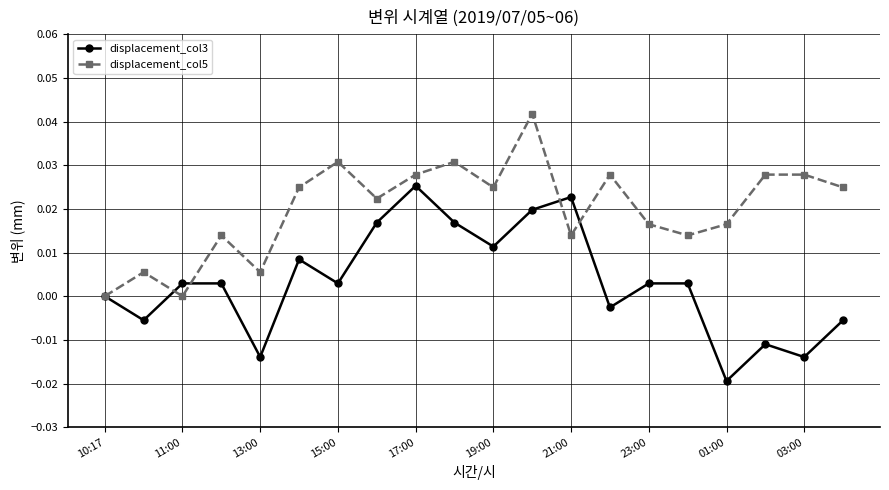

True or false: displacement_col5 and displacement_col3 intersect in this chart.

True